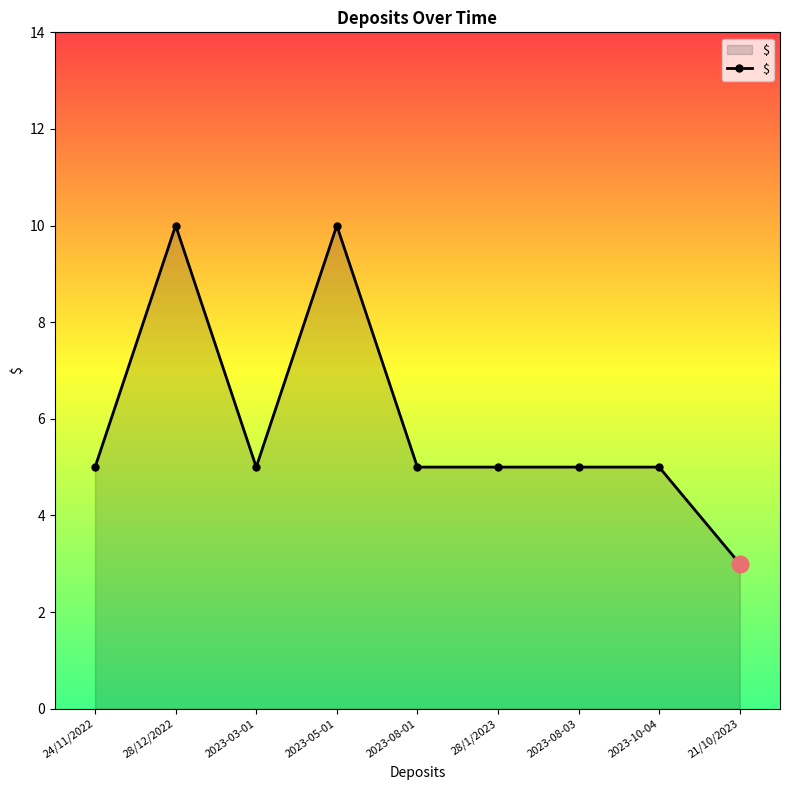

How many values are between 5 and 6?

6